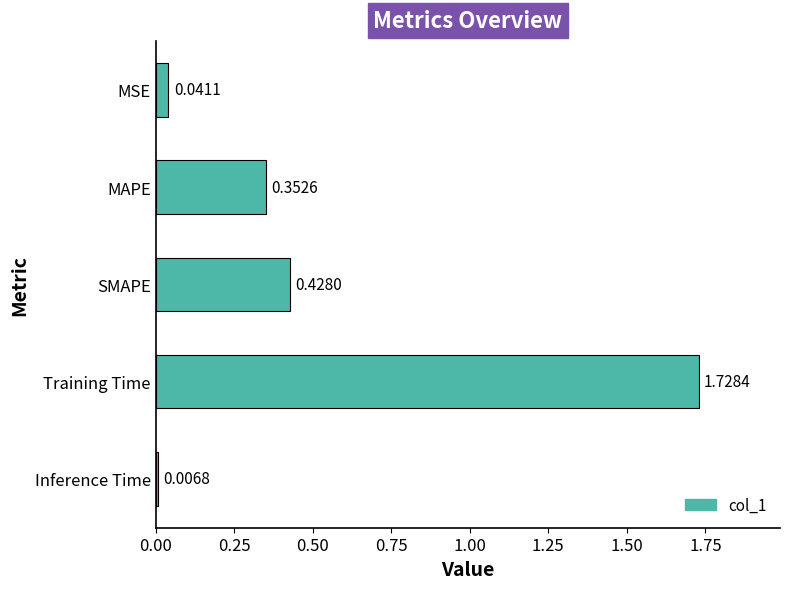

Rank the categories by value from highest to lowest.

Training Time, SMAPE, MAPE, MSE, Inference Time